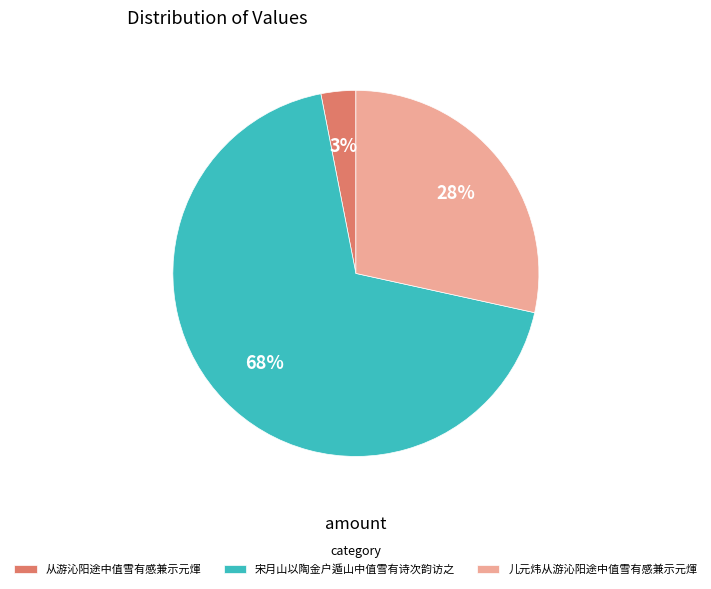

How many segments does this pie chart have?

3